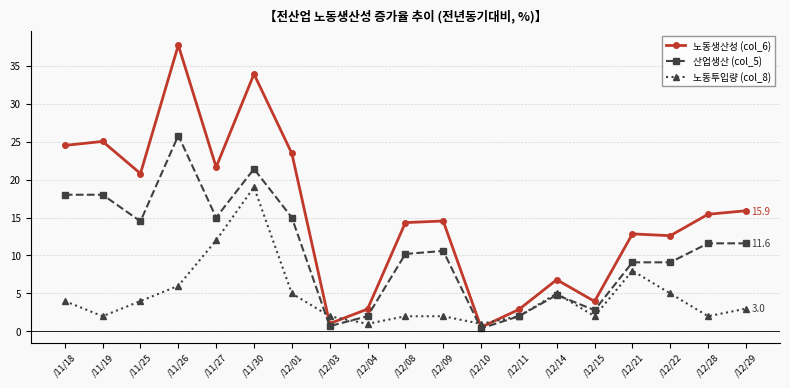

True or false: 산업생산 (col_5) has a value of 10.2 at /12/08.

True